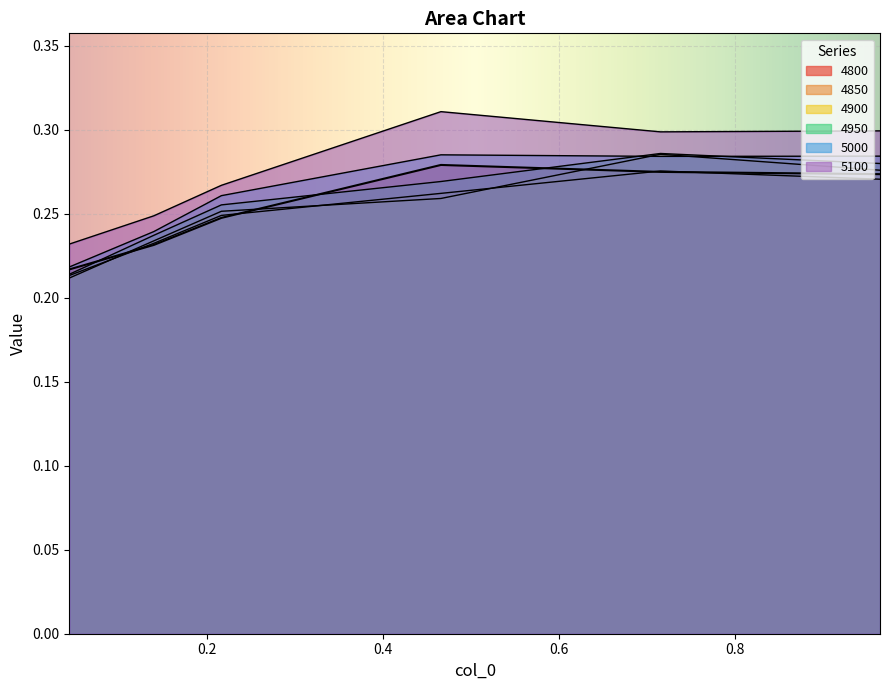

Which label corresponds to the largest value in the chart?

0.4657534246575342